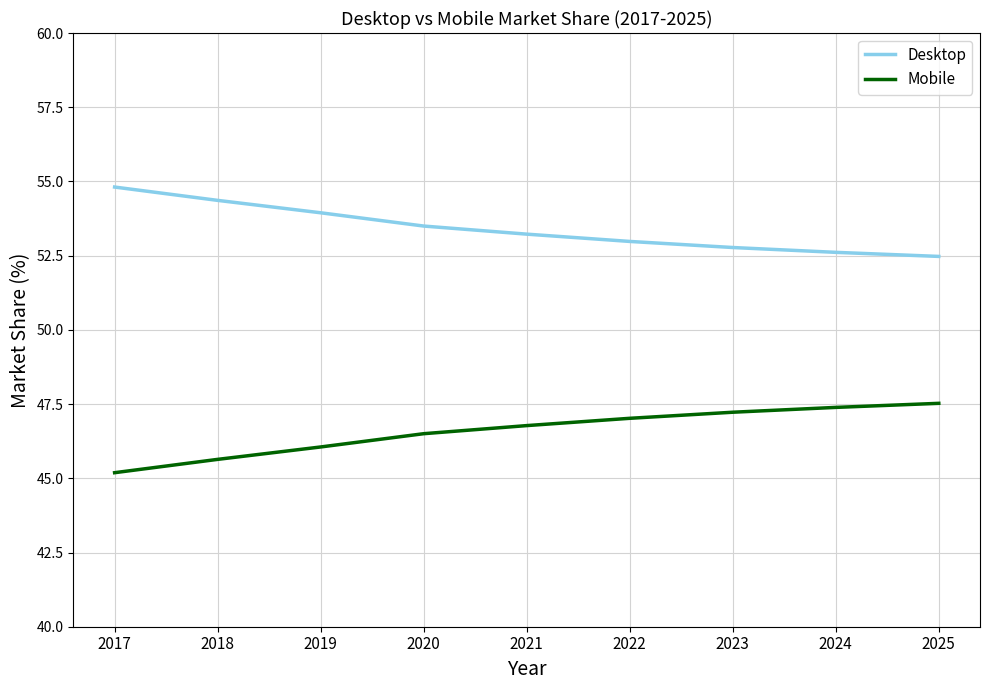

Rank the series by their maximum value, from highest to lowest.

Desktop, Mobile